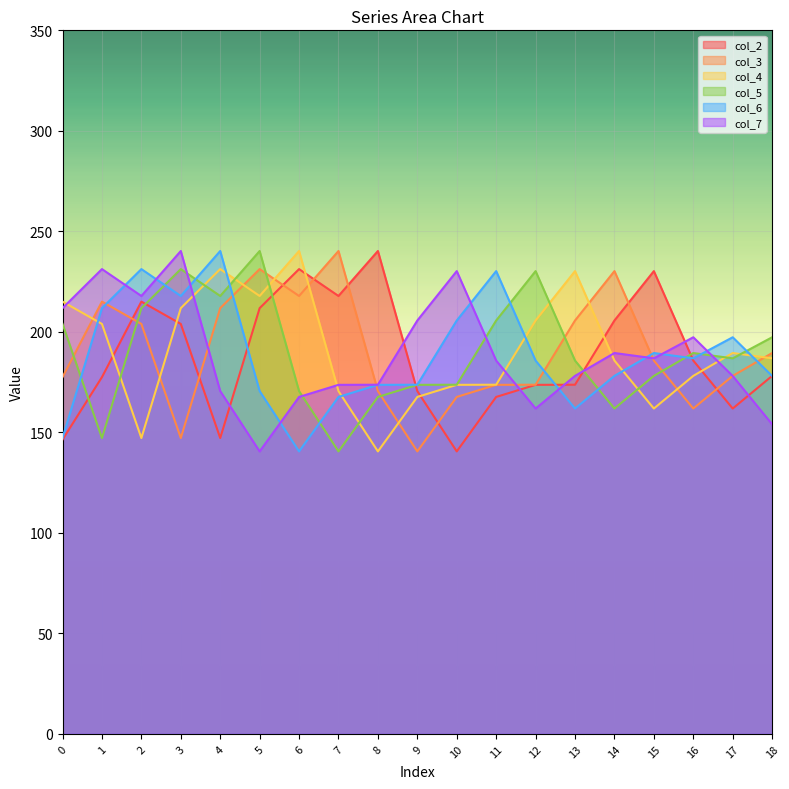

At which label does col_2 reach its minimum?

10